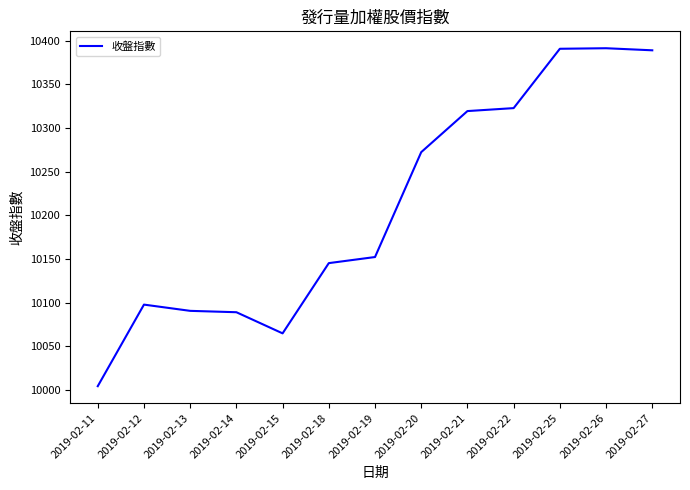

Where does the data first go above 10152?

2019-02-19